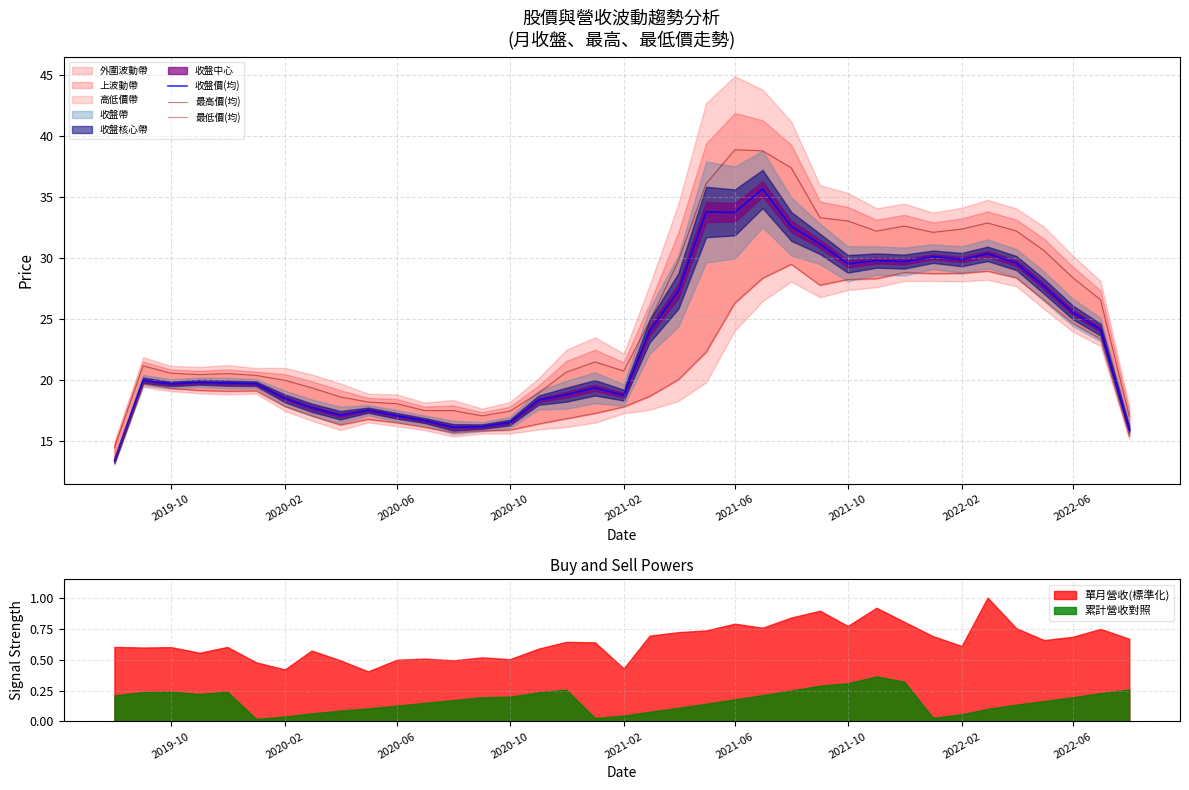

Does the chart display data point markers on the line(s)?

No